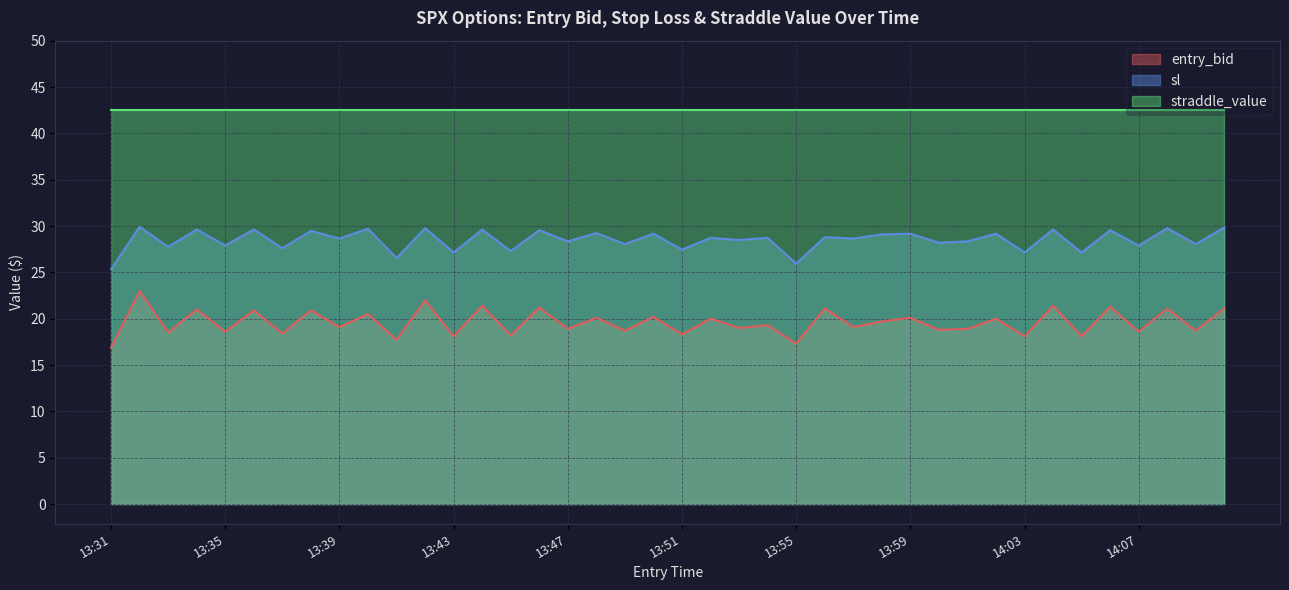

What is the difference between the maximum and minimum values in the sl series?

4.6